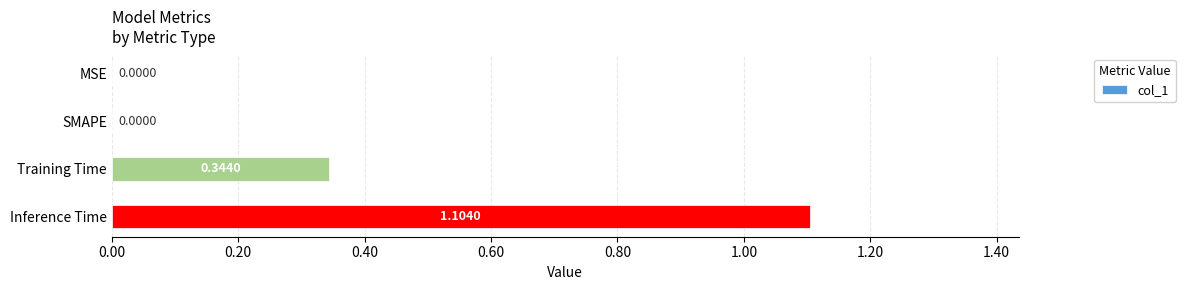

Between MSE and Inference Time, which is larger?

Inference Time